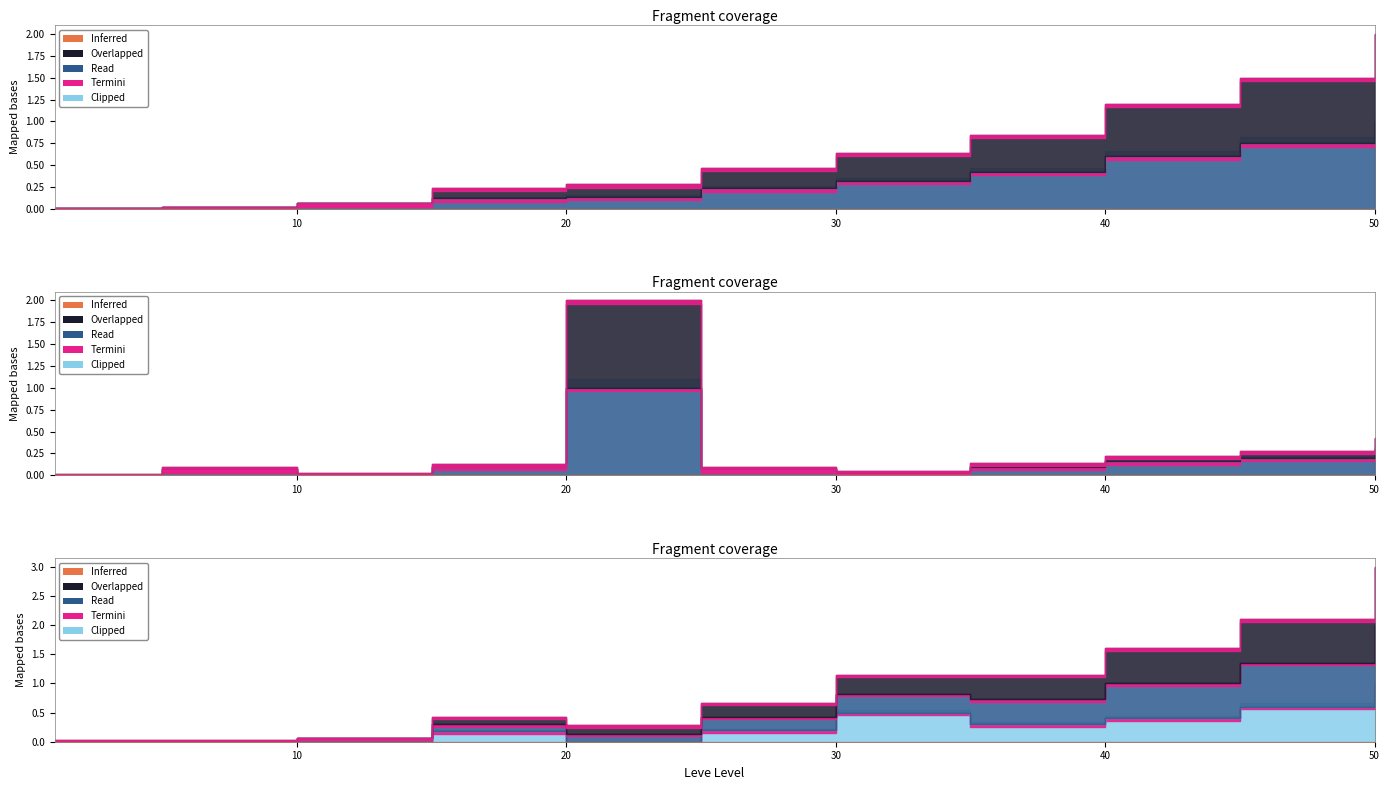

True or false: currentAveragePriceHQ and Leve Gil intersect in this chart.

False